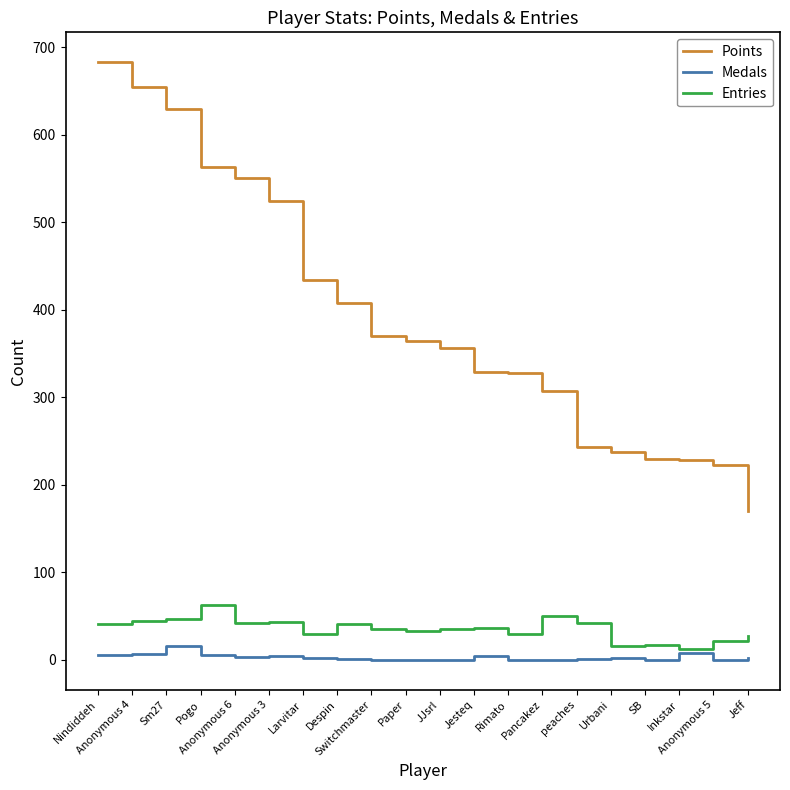

Which series has the widest spread of values?

Points